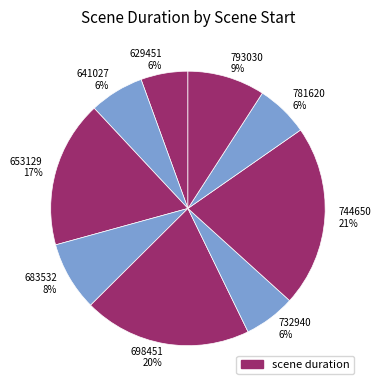

Do 732940 6% and 698451 20% together represent more than half of the pie?

No